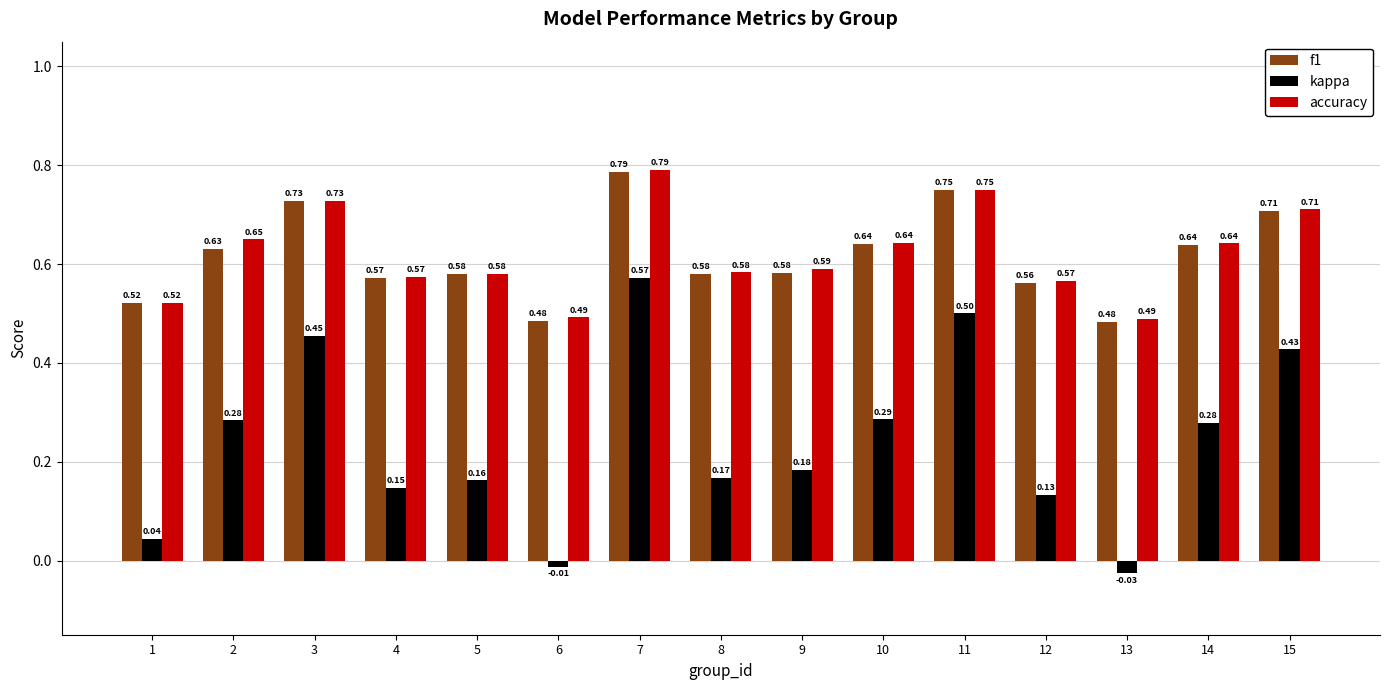

What is the total value across all series at 12?

1.3